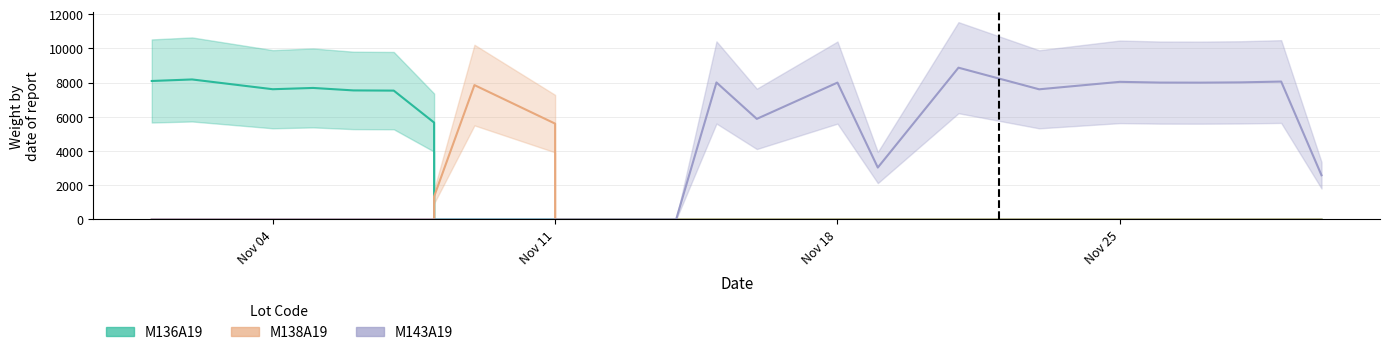

Which series has the largest total across all categories?

M143A19